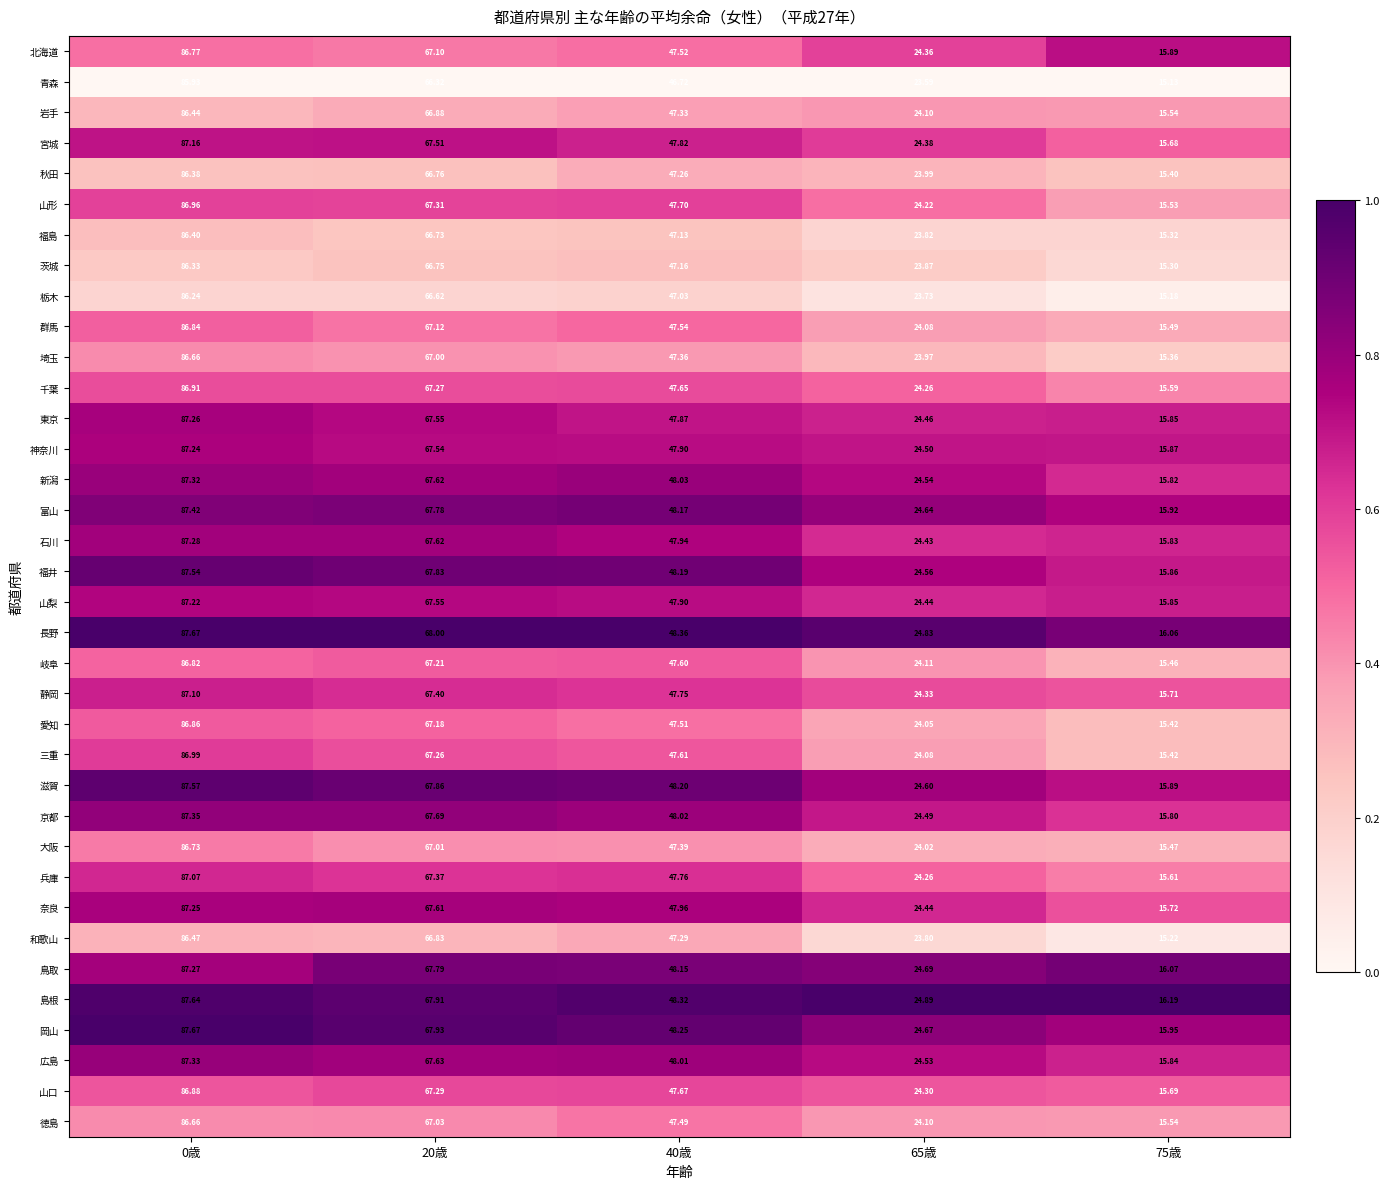

Which series changed the most between 0歳 and 20歳?

岡山